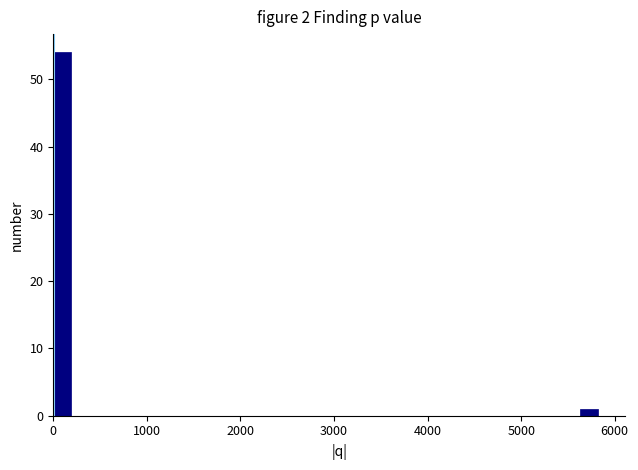

Read against the x-axis, roughly where is the centre of the tallest bar?

100